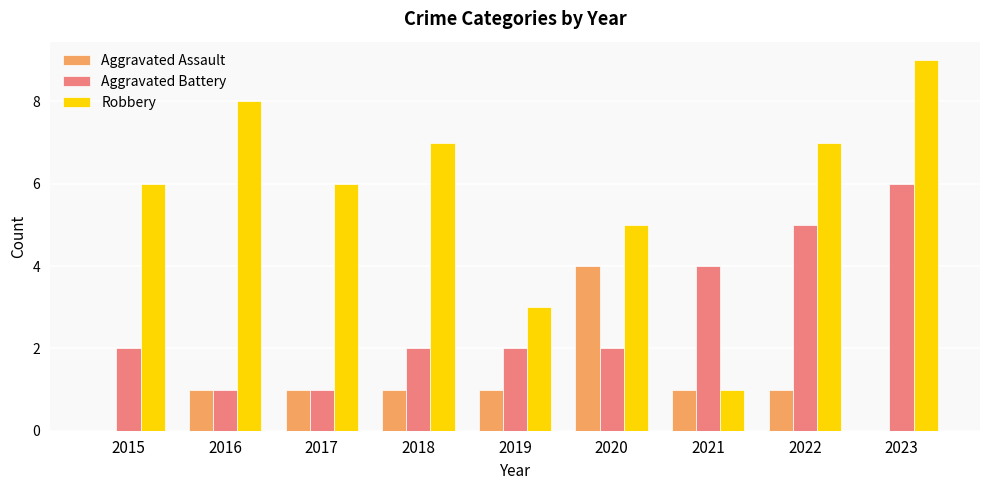

Count the number of data series in this chart.

3